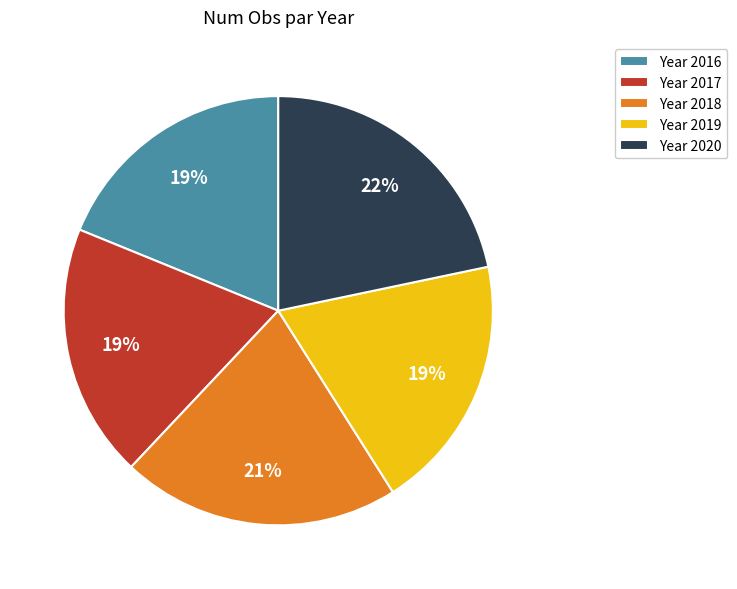

What is the ratio of the value at Year 2018 to the value at Year 2020?

1.0